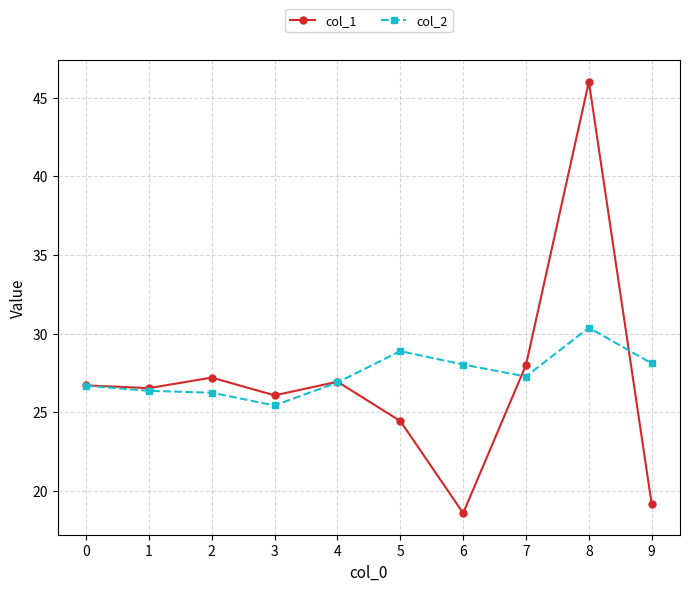

What is the approximate value of col_2 at 6?

28.0